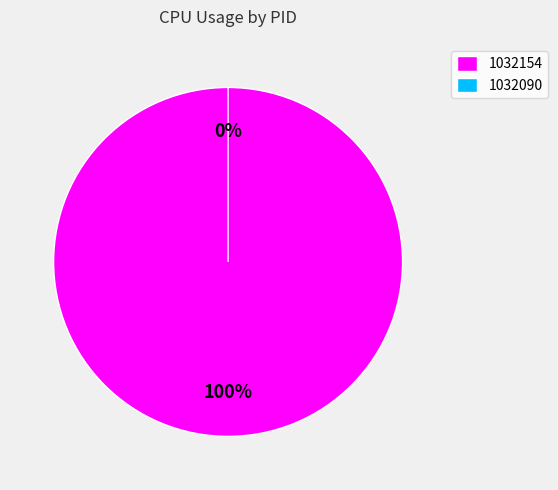

Which slice is the largest?

1032154